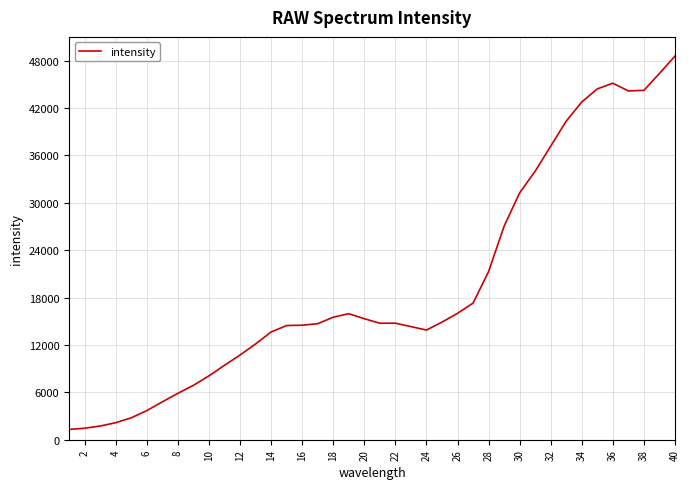

What is the difference between the maximum and minimum values?

47273